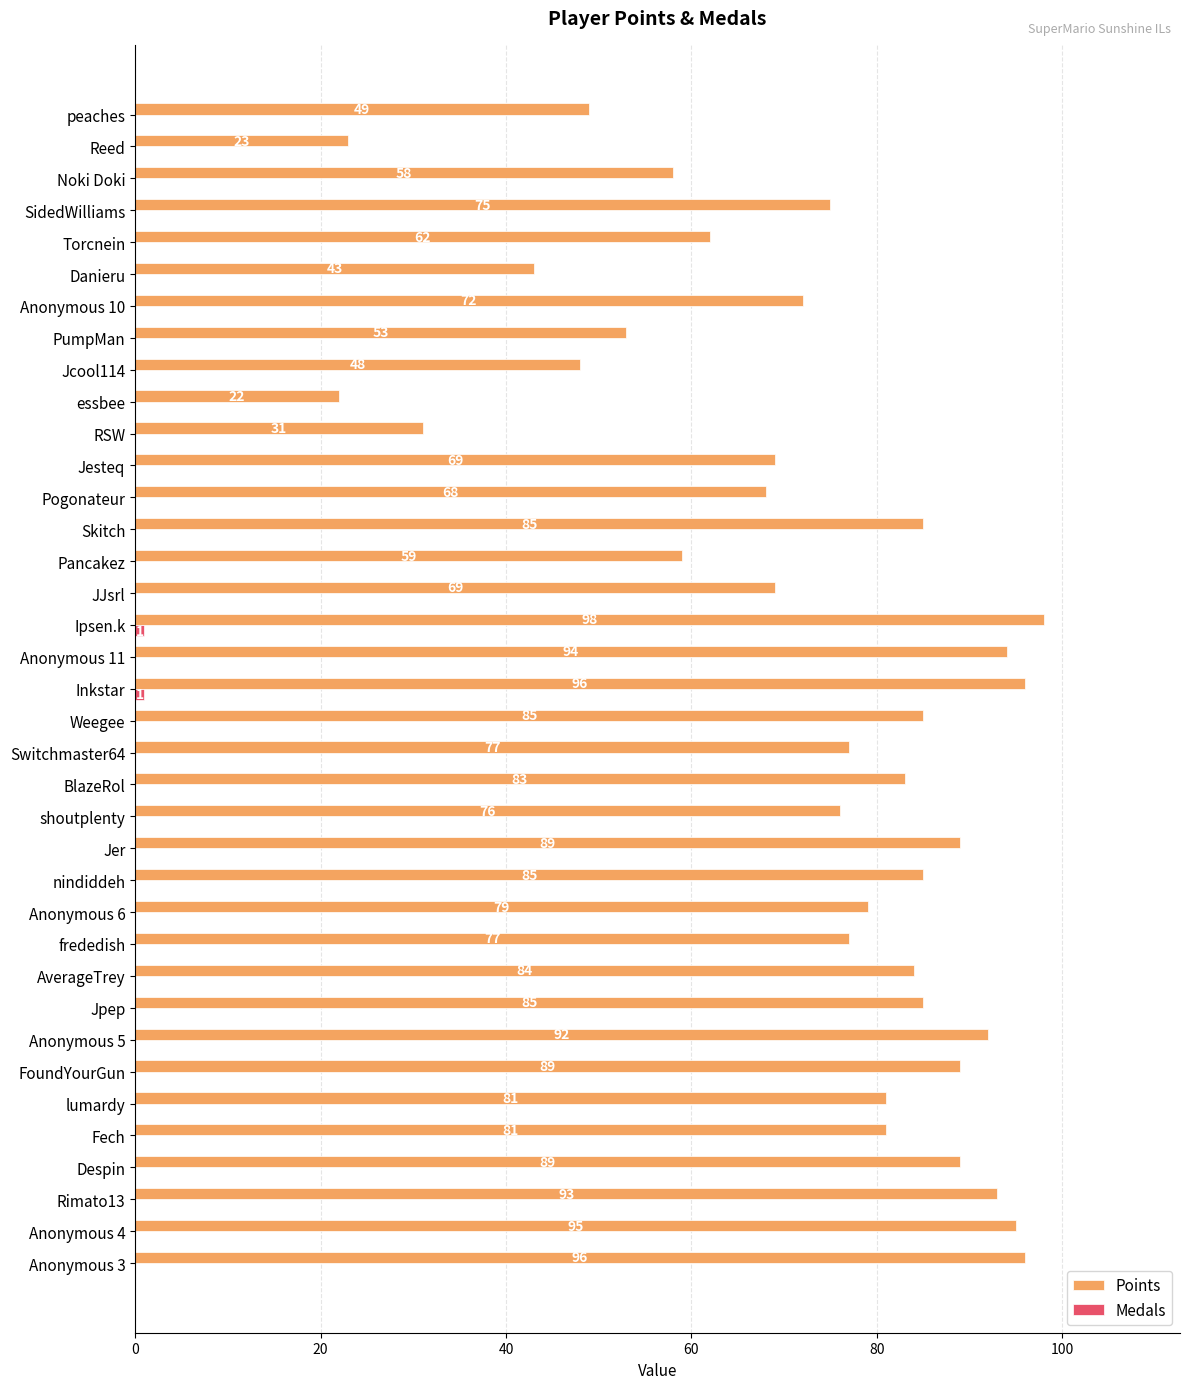

Where is Points nearest to the value 60?

Pancakez